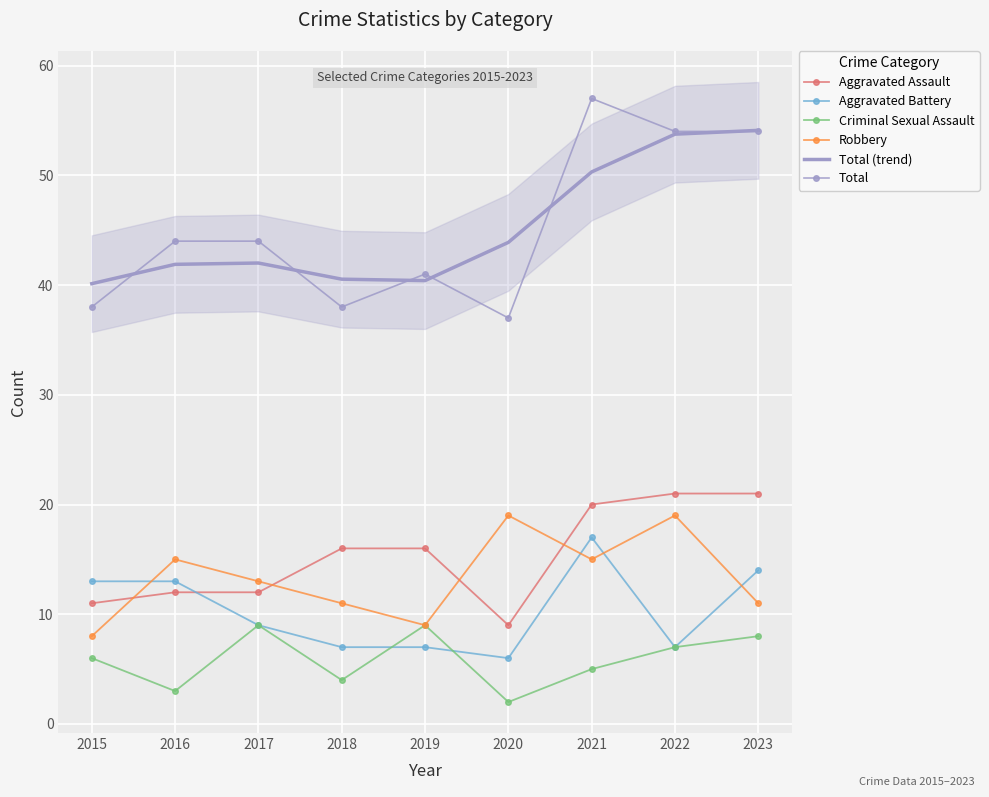

Which series changed the most between 2016 and 2017?

Criminal Sexual Assault